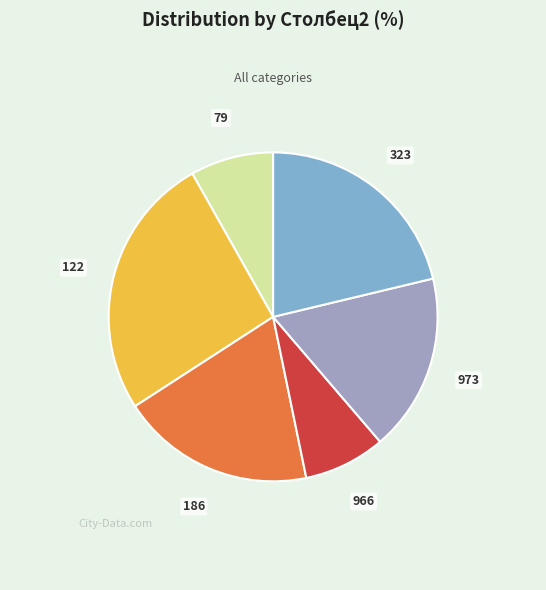

True or false: 122 accounts for 34% of the total.

False